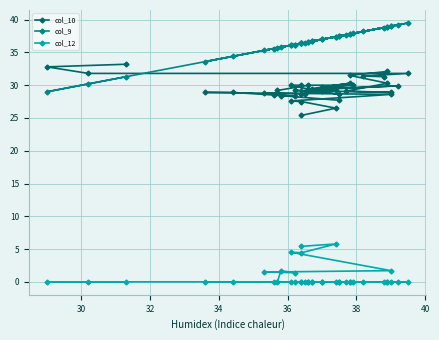

True or false: col_9 has more than 1 points higher than both neighbors.

True